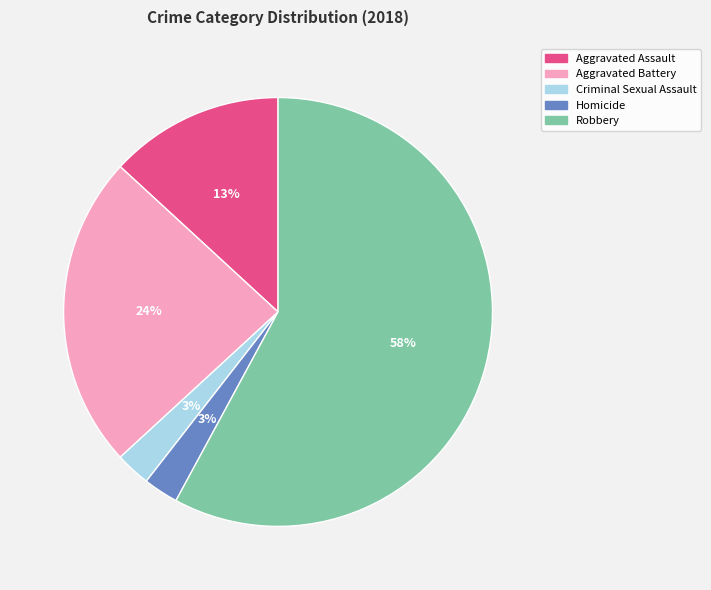

Does any single category account for the majority?

Yes